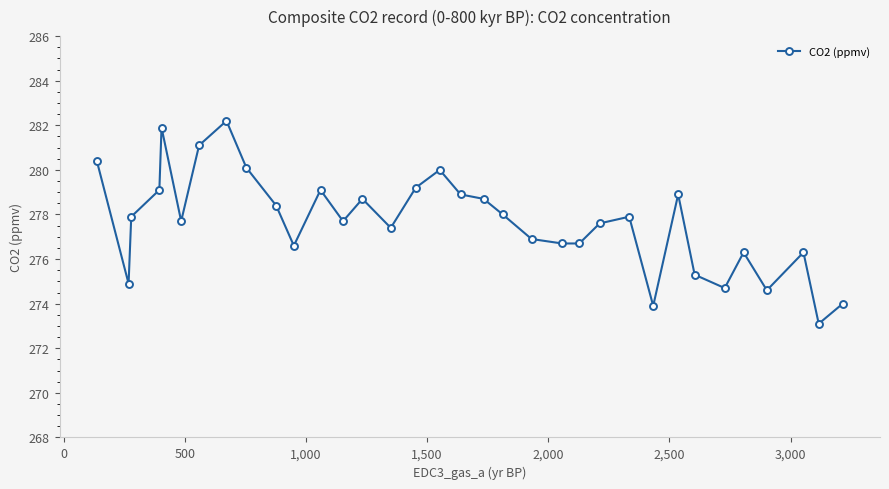

What is the greatest value displayed?

282.2